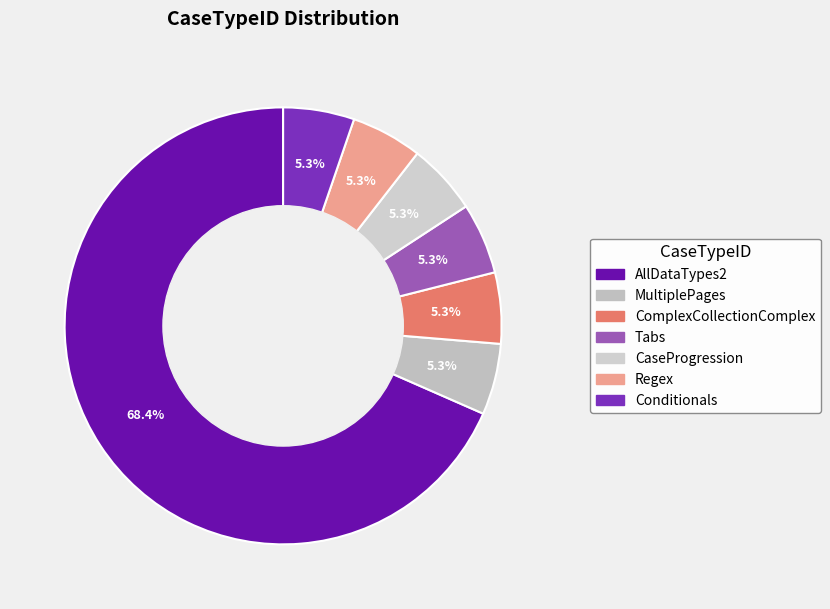

True or false: CaseProgression accounts for 5% of the total.

True